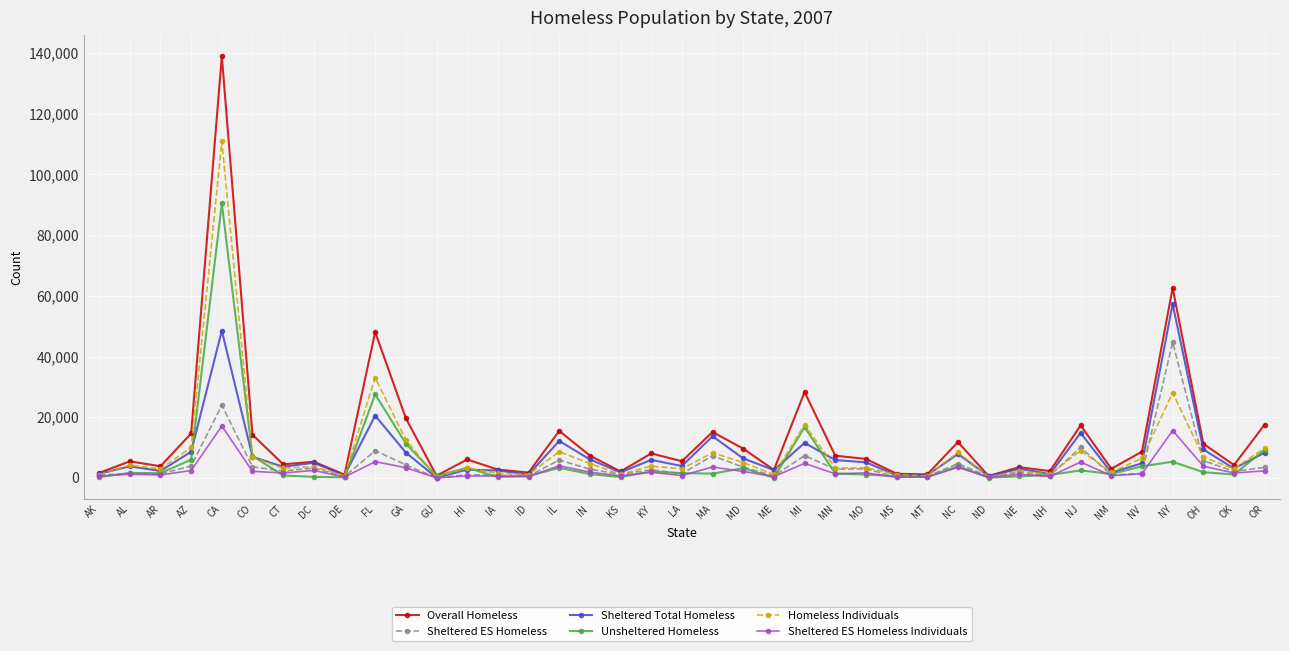

In Sheltered ES Homeless, how many points are higher than both neighbors (excluding endpoints)?

14